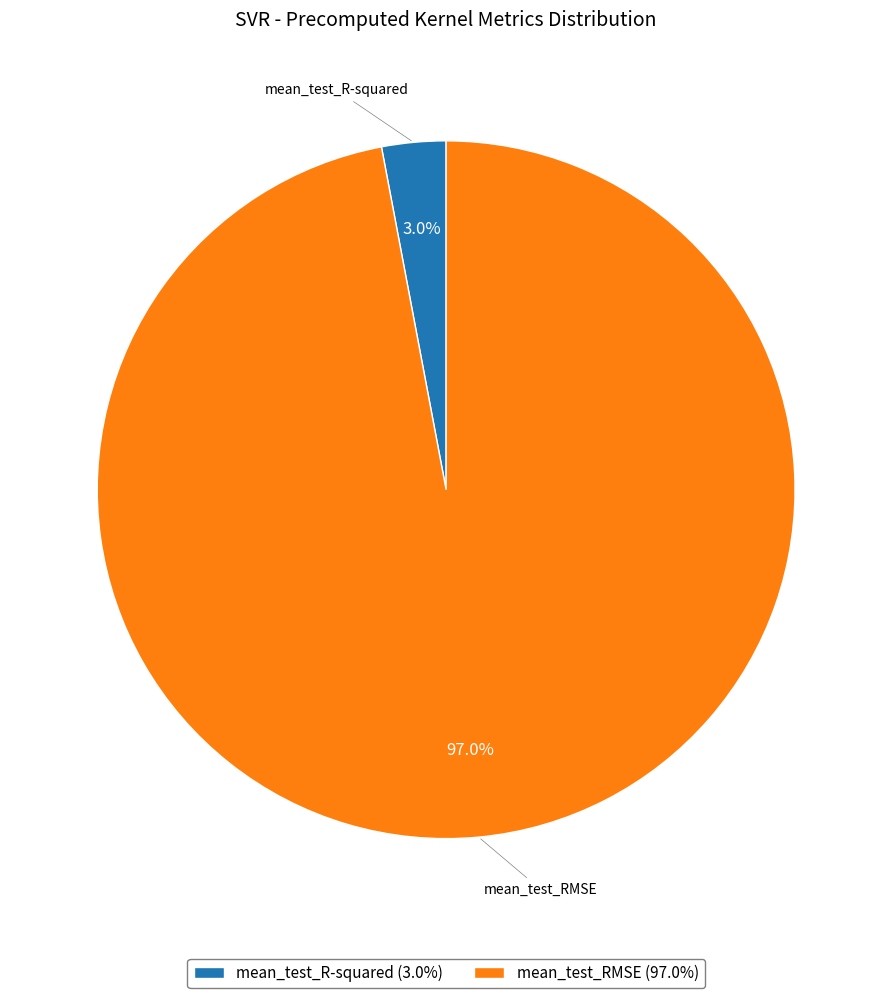

Count the number of slices in the pie.

2